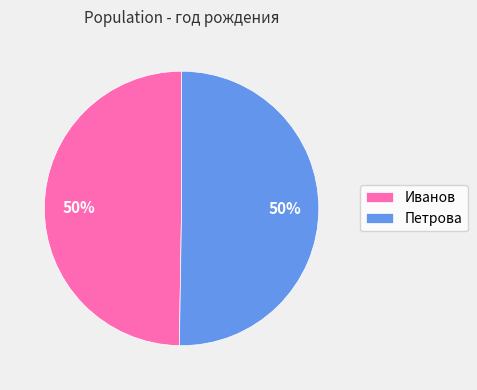

To the nearest percent, what is the average slice percentage?

50%